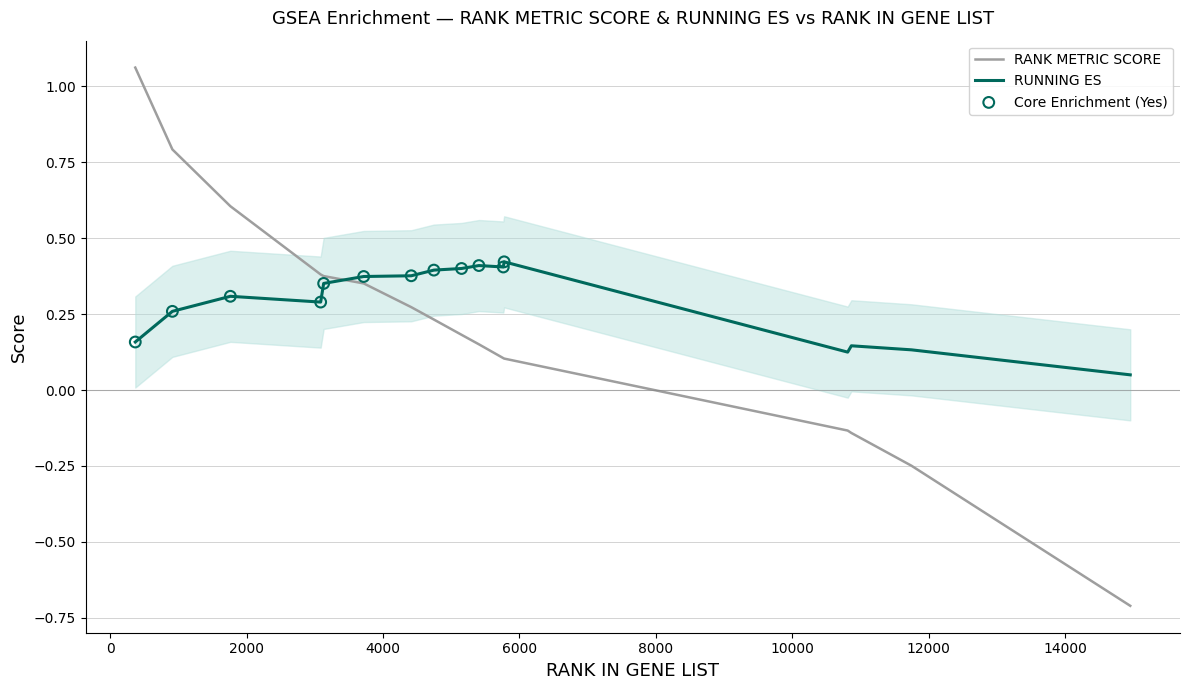

Which series has the largest range (max minus min)?

RANK METRIC SCORE